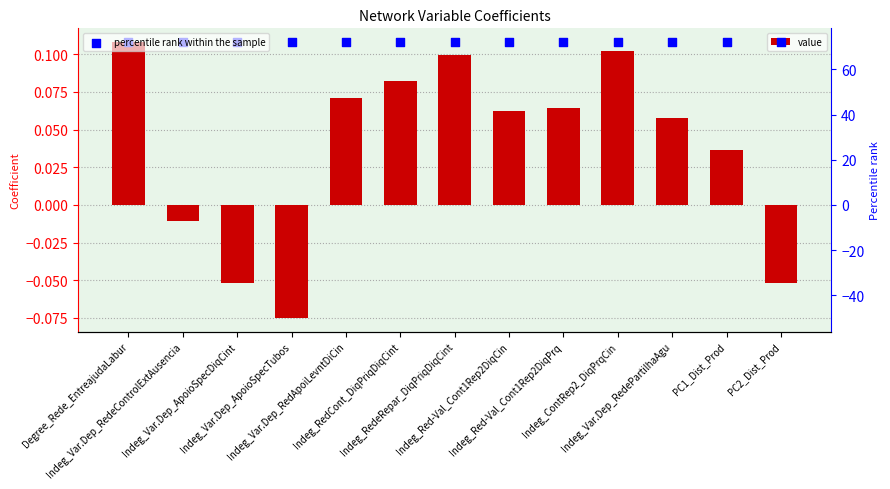

At which category is the sum across all series the highest?

Degree_Rede_EntreajudaLabur